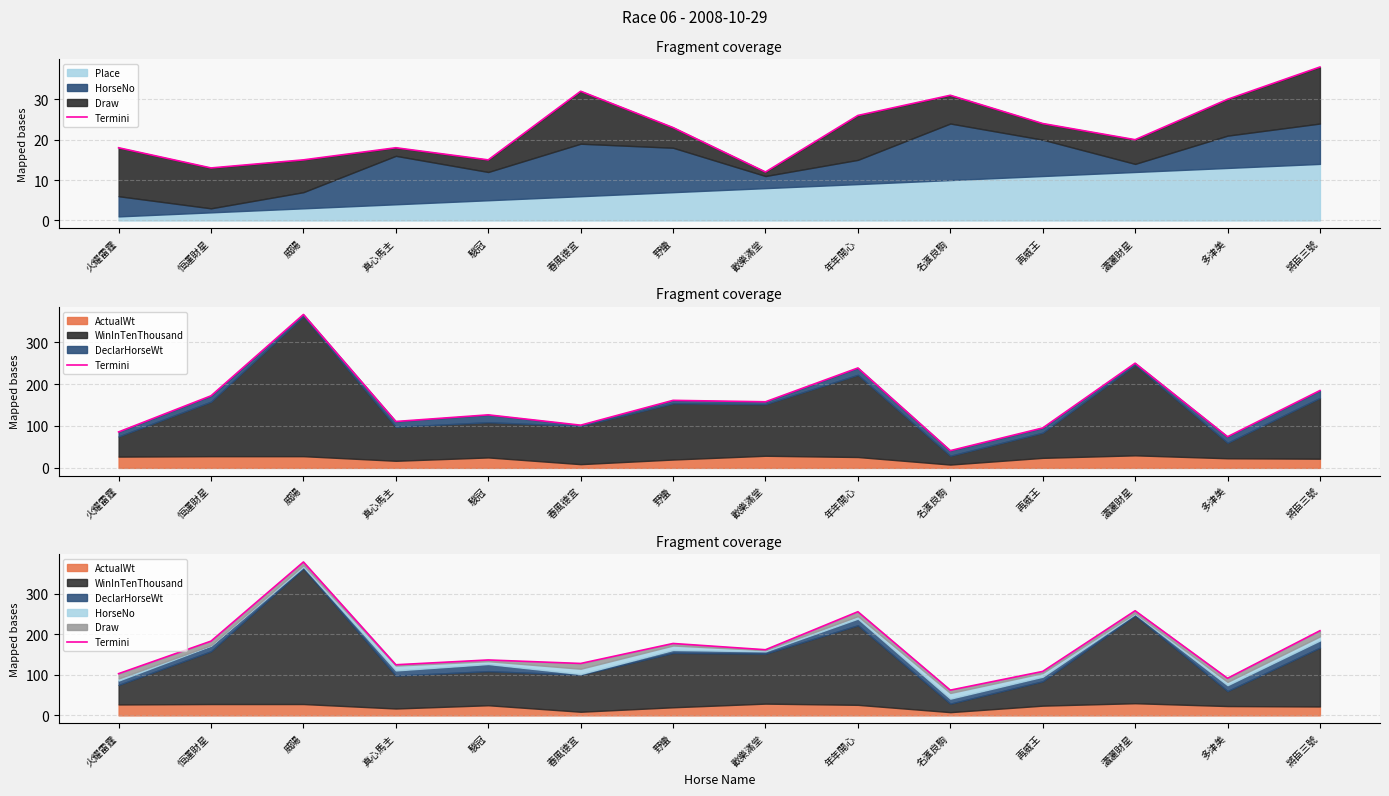

List the labels in order of value, largest first.

威陽, 瀟灑財星, 年年開心, 將臣三號, 恒運財星, 野蠻, 歡樂滿堂, 駿冠, 春風德宜, 真心馬主, 再威王, 火耀雷霆, 多津美, 名滙良駒